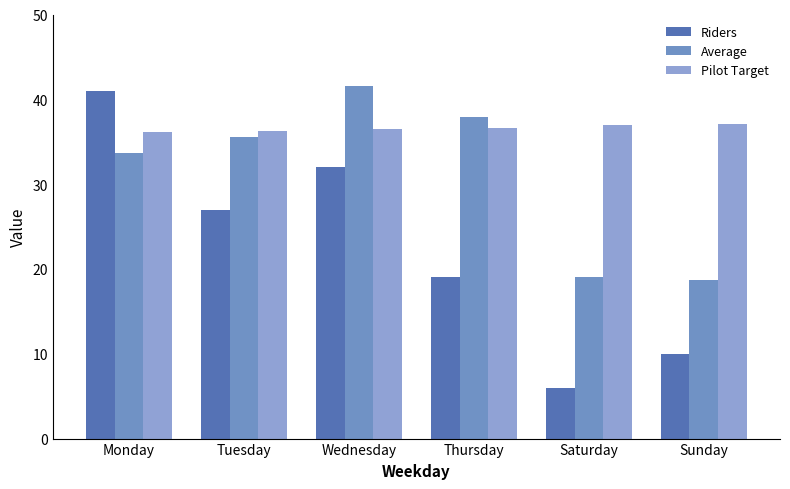

Which has a higher value, Sunday or Saturday?

Sunday